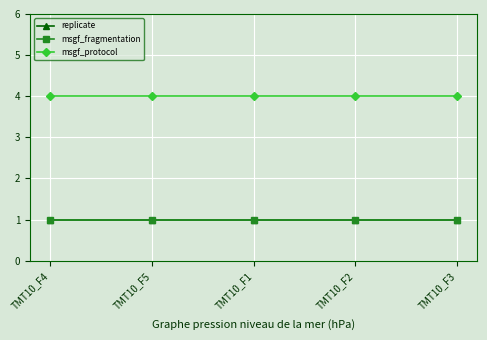

What is the value of the msgf_protocol point at the 1st from the left?

4